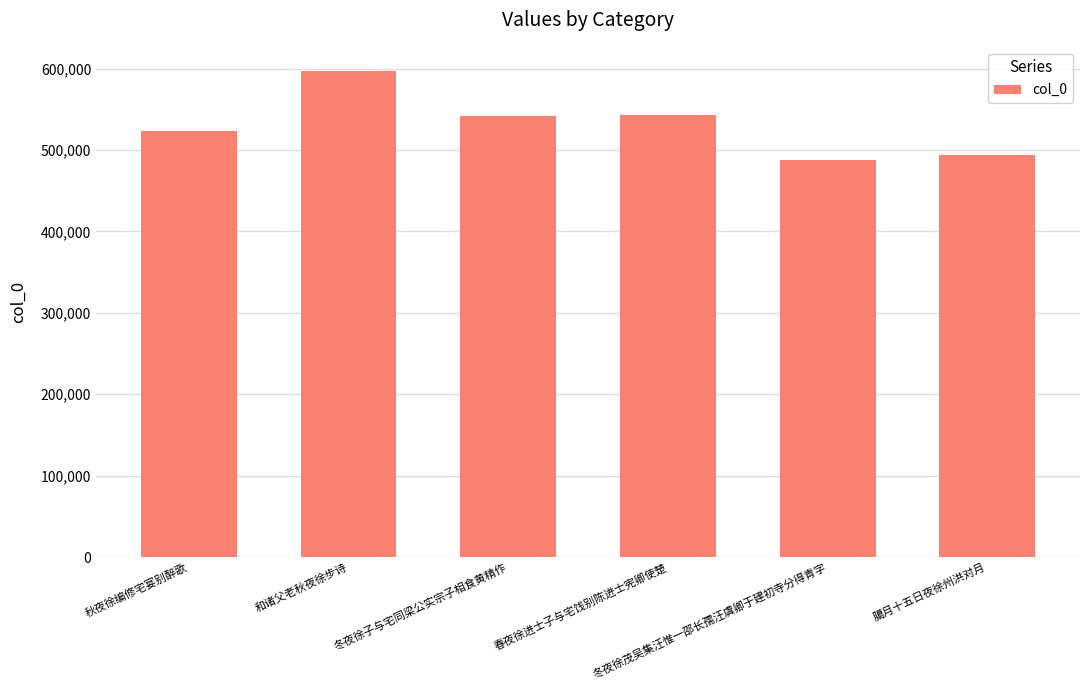

What is the average value?

531007